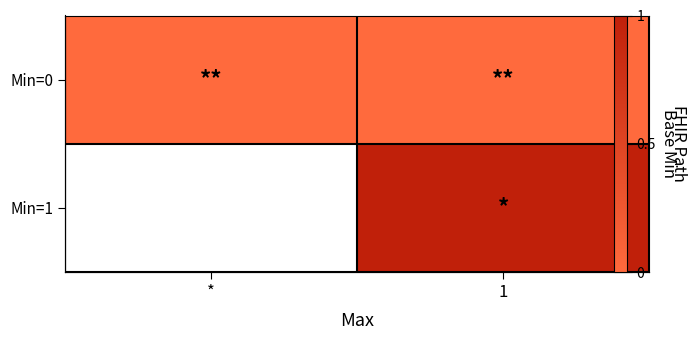

What value does the Min=1 series have at 1?

1.0